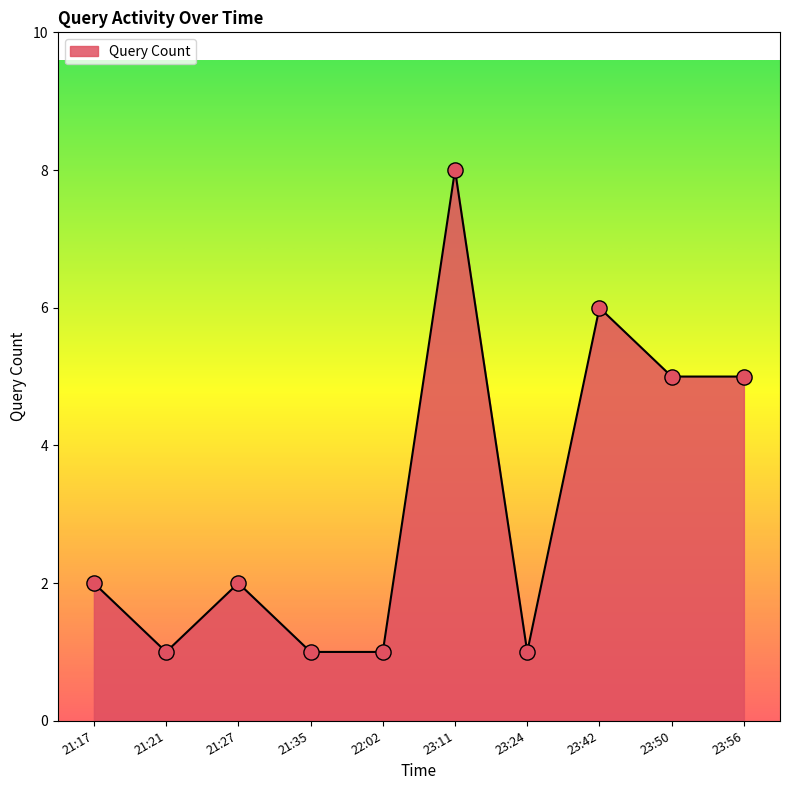

What is the ratio of the value at 23:11 to the value at 23:56?

1.6